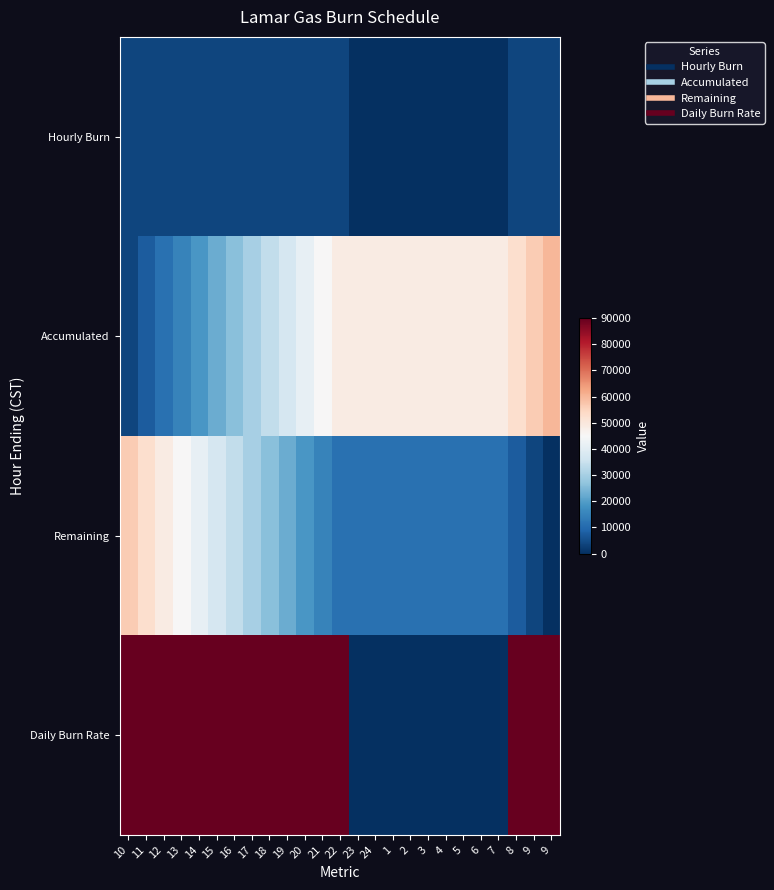

List the series in order of their peak value, lowest first.

Hourly Burn, Remaining, Accumulated, Daily Burn Rate